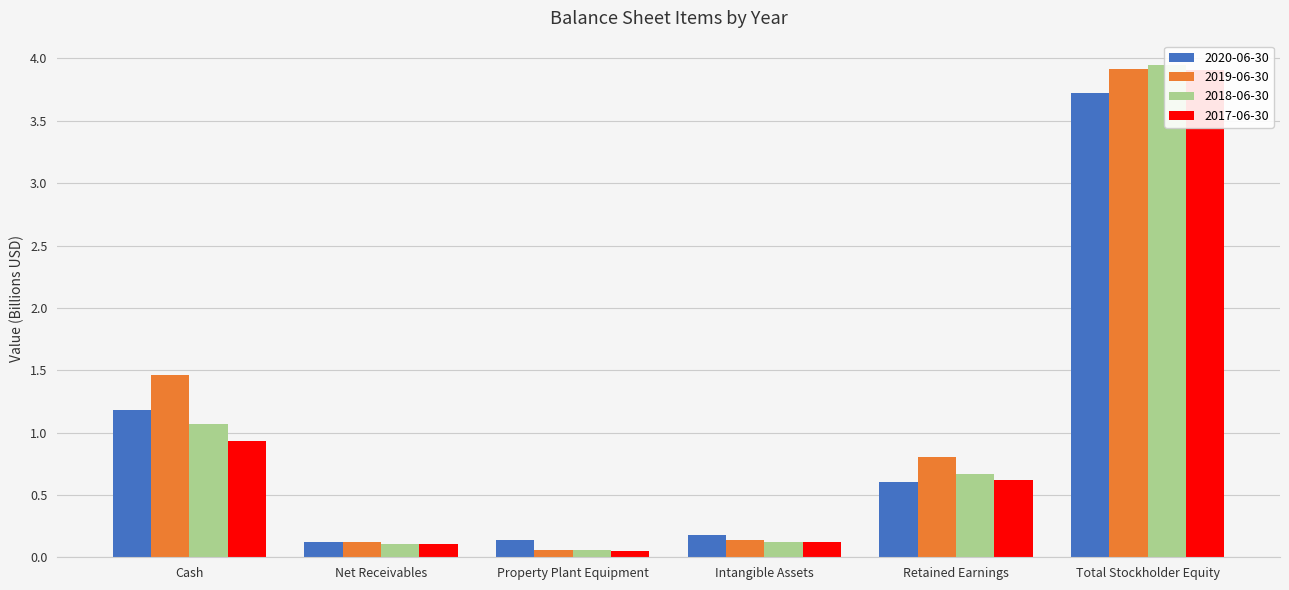

The 2017-06-30 series shows 0.1 at Property Plant Equipment. True or false?

False